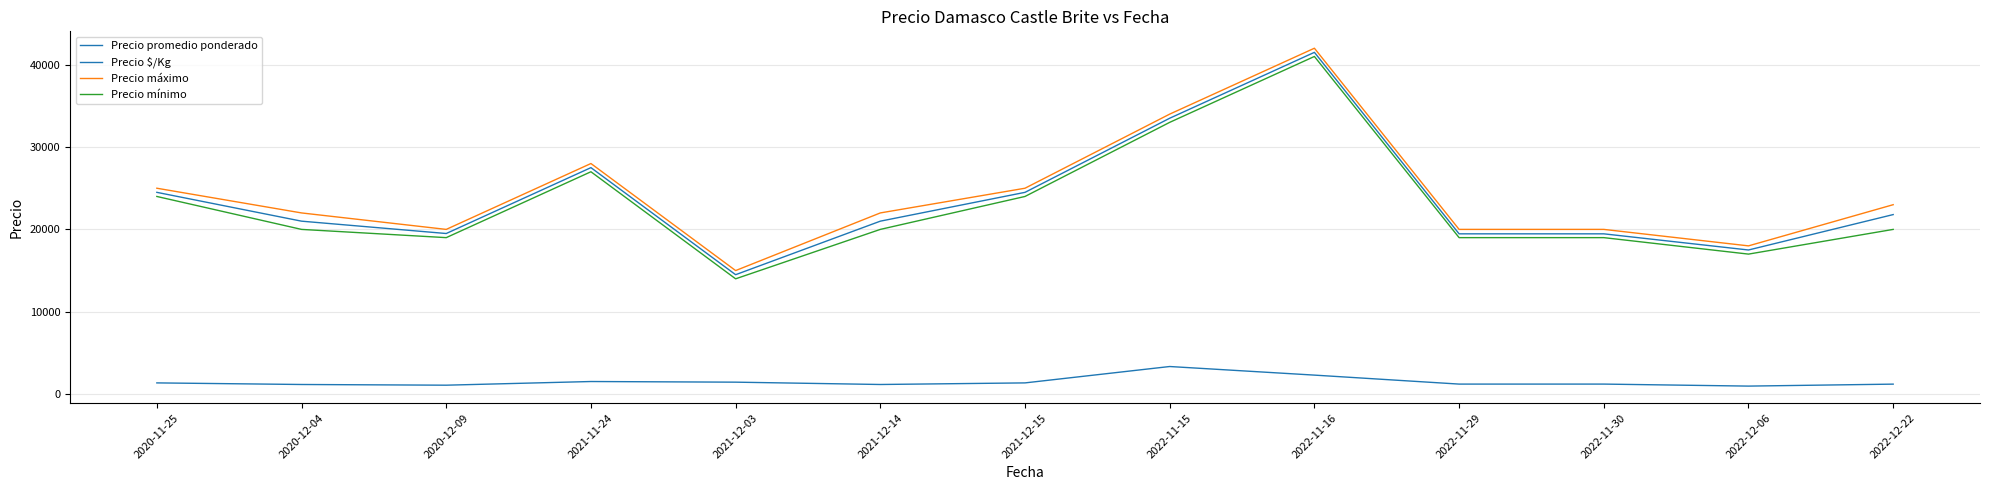

Does the chart have visible grid lines?

Yes